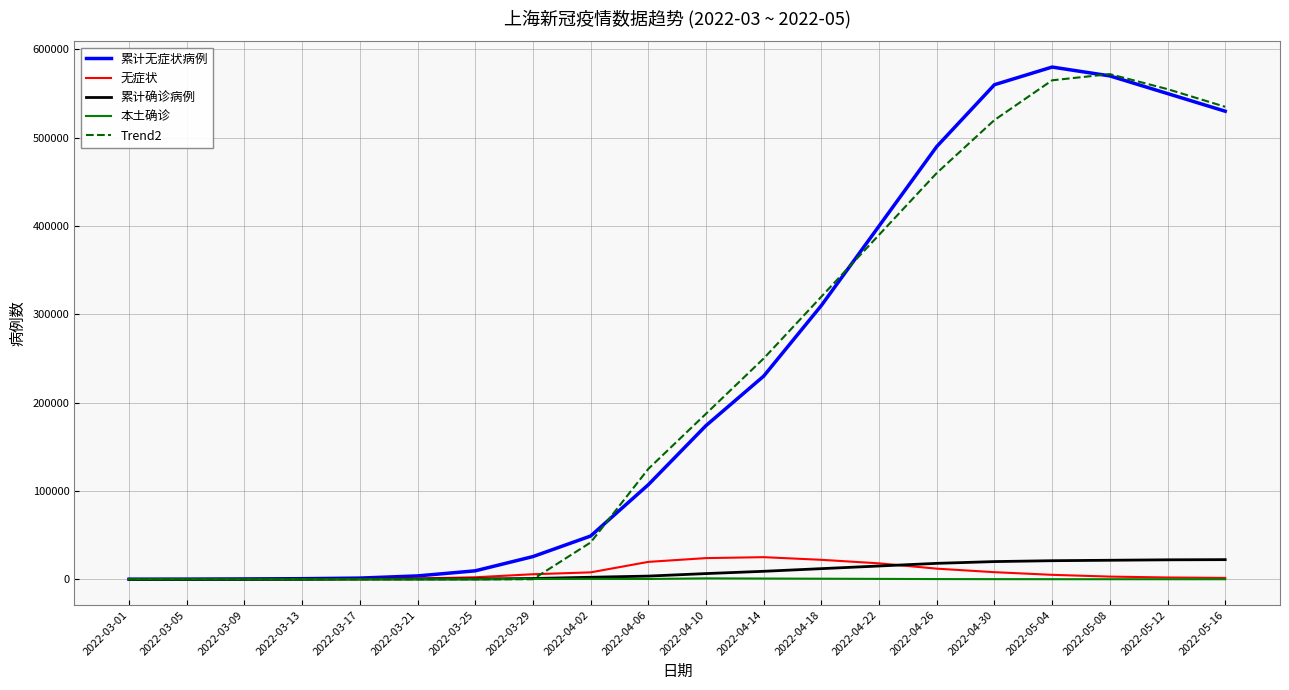

Is this an area chart (filled region under the line)?

No